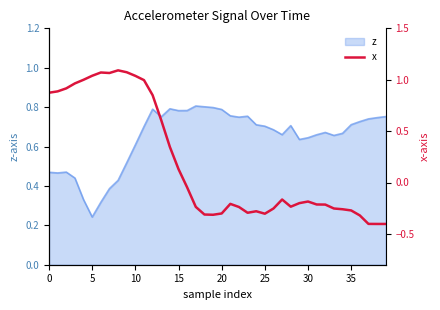

What is the smallest value displayed?

-0.4